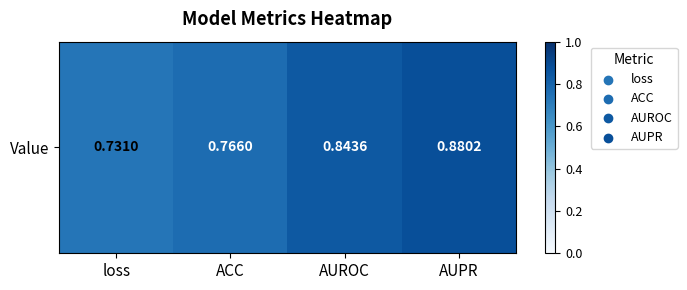

What is the change in value from loss to AUPR?

+0.1